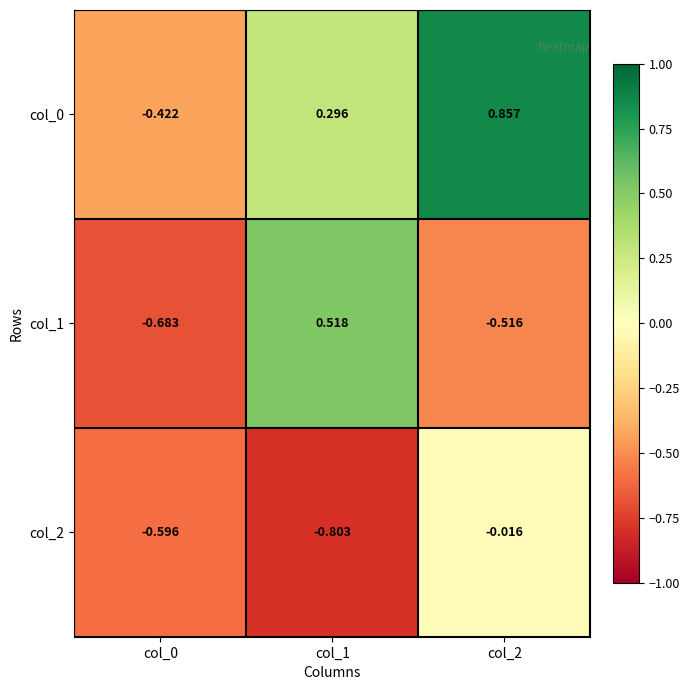

Is the value of col_2 at col_0 greater than the value of col_0 at col_1?

No